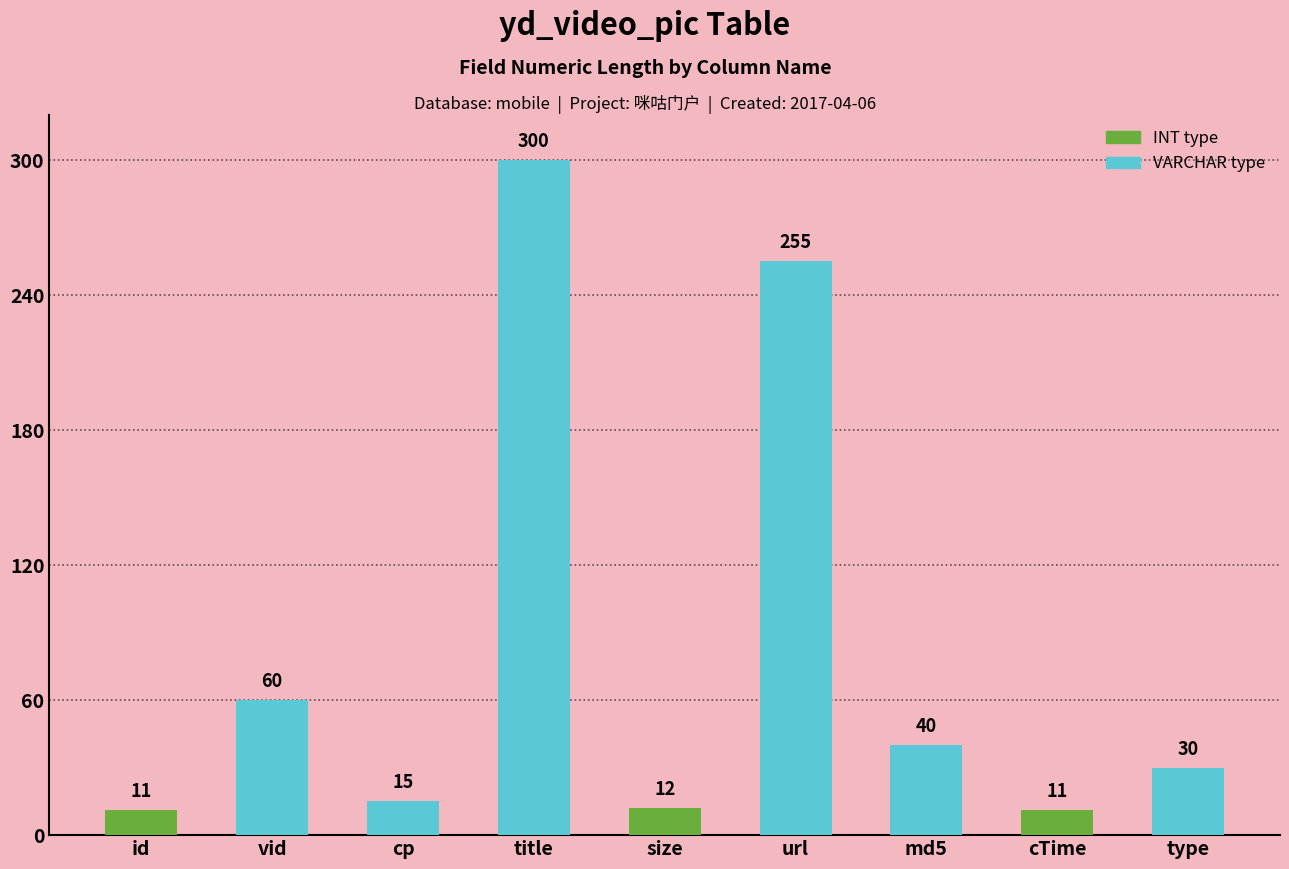

What is the difference between the maximum and minimum values?

289